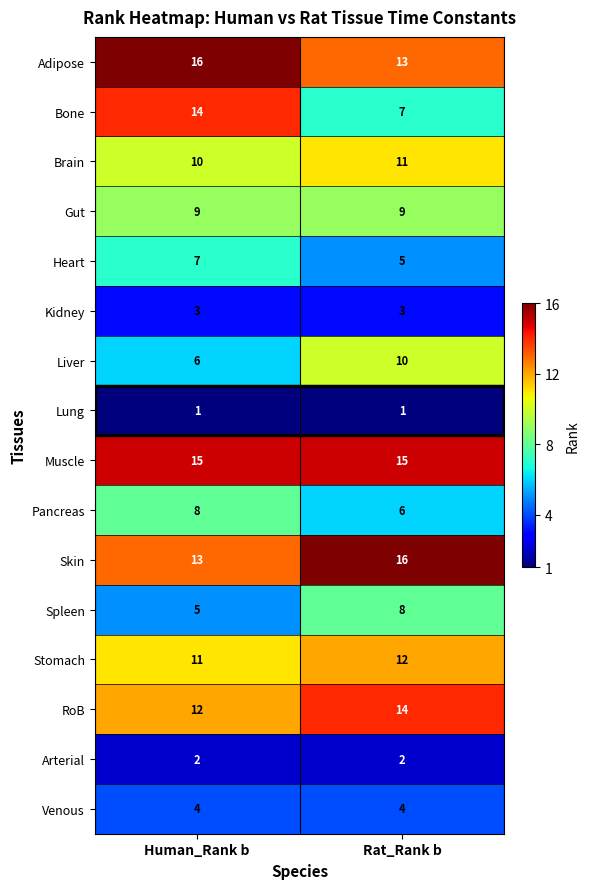

True or false: Venous has a value of 1 at Rat_Rank b.

False